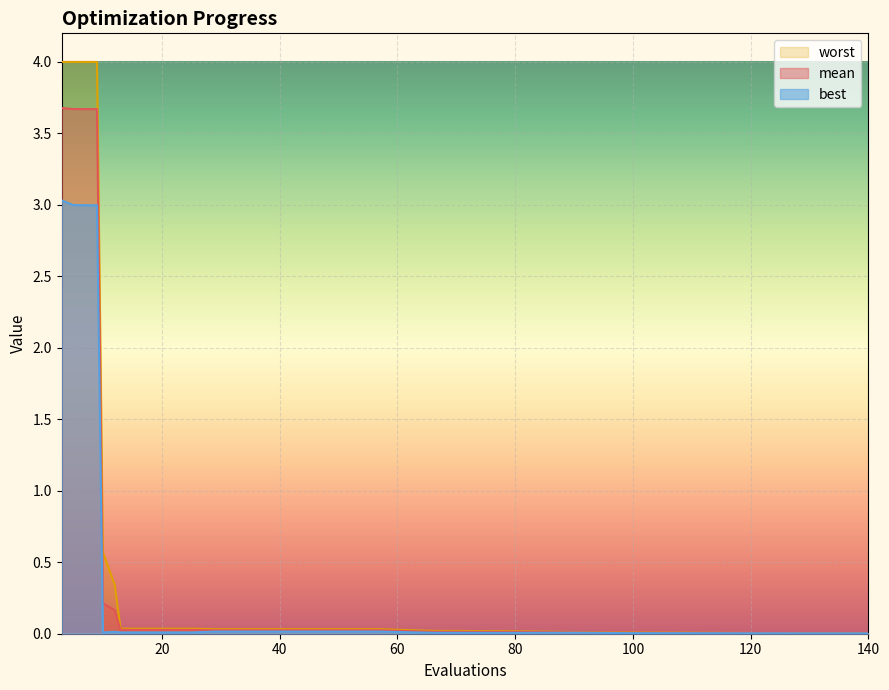

What is the maximum value shown in the chart?

4.0